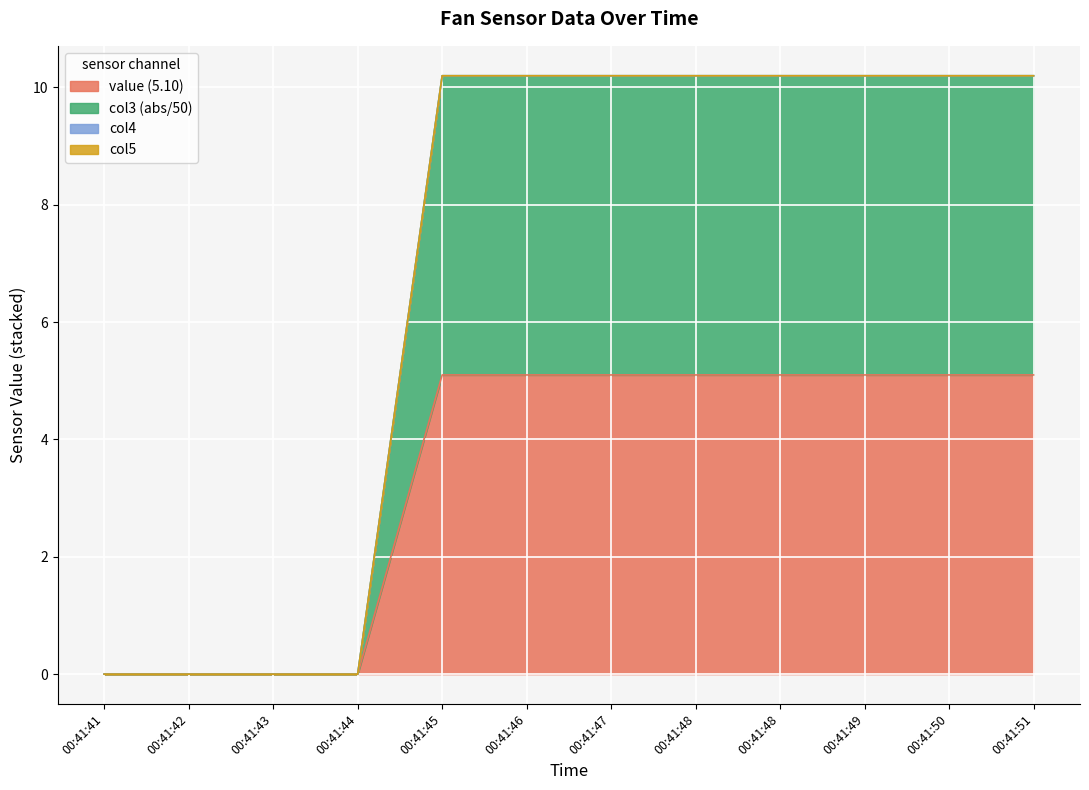

Reading right to left, what are all the values shown in this chart?

value_5_10: 00:41:51=5.1	00:41:50=5.1	00:41:49=5.1	00:41:48=5.1	00:41:48=5.1	00:41:47=5.1	00:41:46=5.1	00:41:45=5.1	00:41:44=0.0	00:41:43=0.0	00:41:42=0.0	00:41:41=0.0
col3: 00:41:51=10.2	00:41:50=10.2	00:41:49=10.2	00:41:48=10.2	00:41:48=10.2	00:41:47=10.2	00:41:46=10.2	00:41:45=10.2	00:41:44=0.0	00:41:43=0.0	00:41:42=0.0	00:41:41=0.0